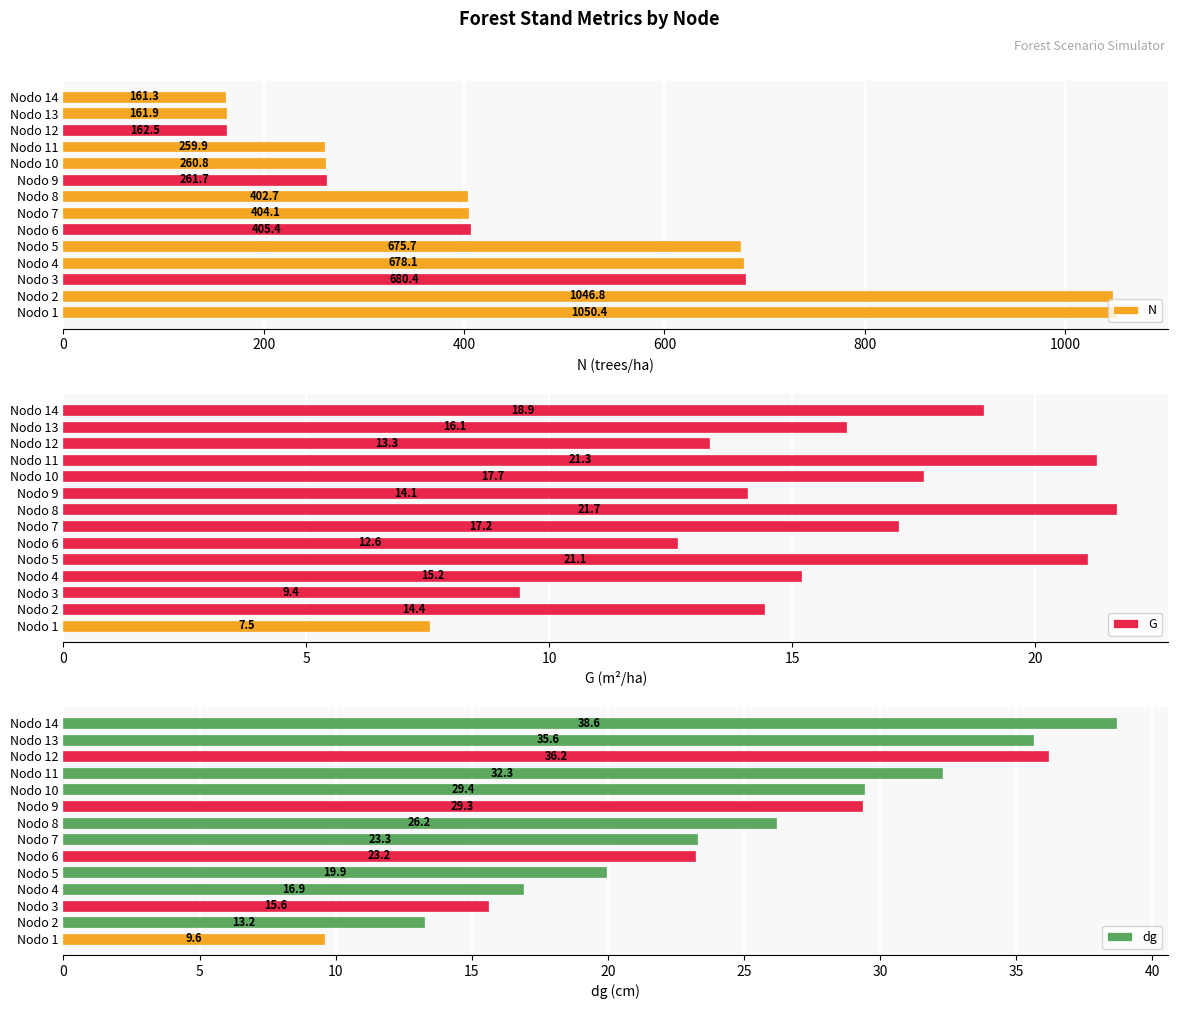

Read the G value at Nodo 1.

7.5